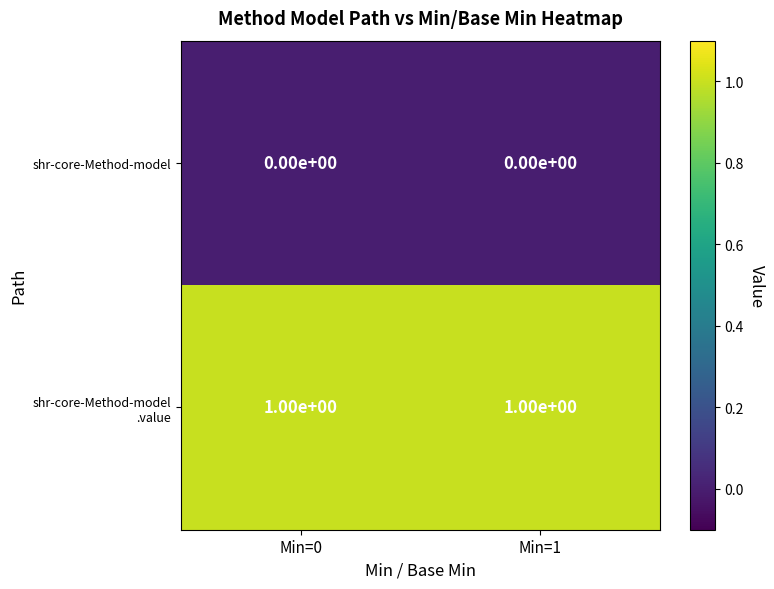

The value of shr-core-Method-model at Min=1 is 0. True or false?

True